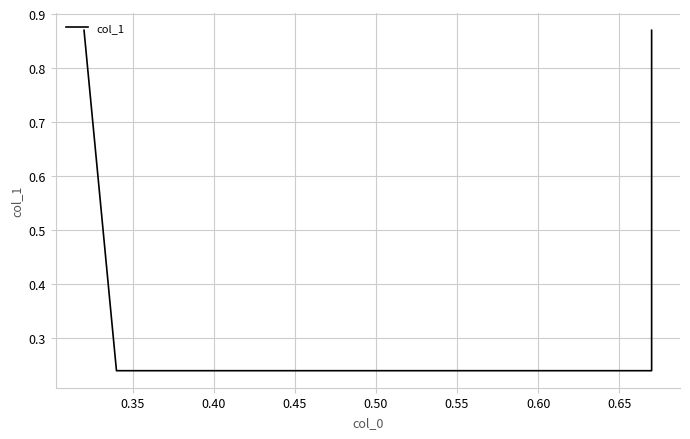

What is the value of the 1st point from the left?

0.9